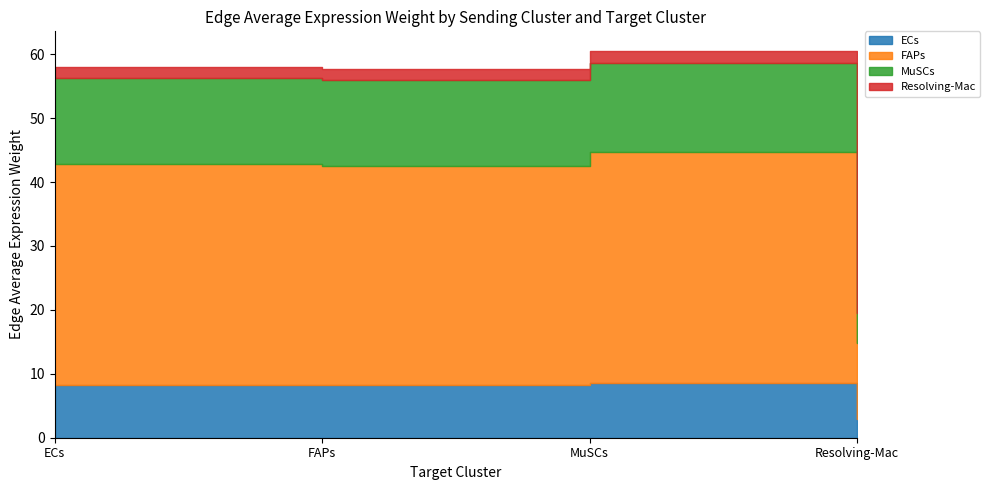

How many interior local valleys does the Resolving-Mac series have?

1